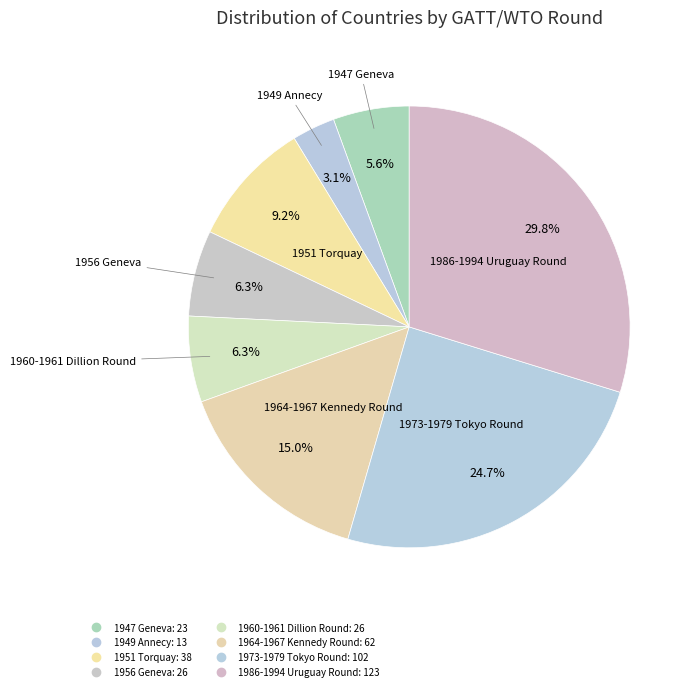

What portion of the pie excludes 1986-1994 Uruguay Round?

70.2%